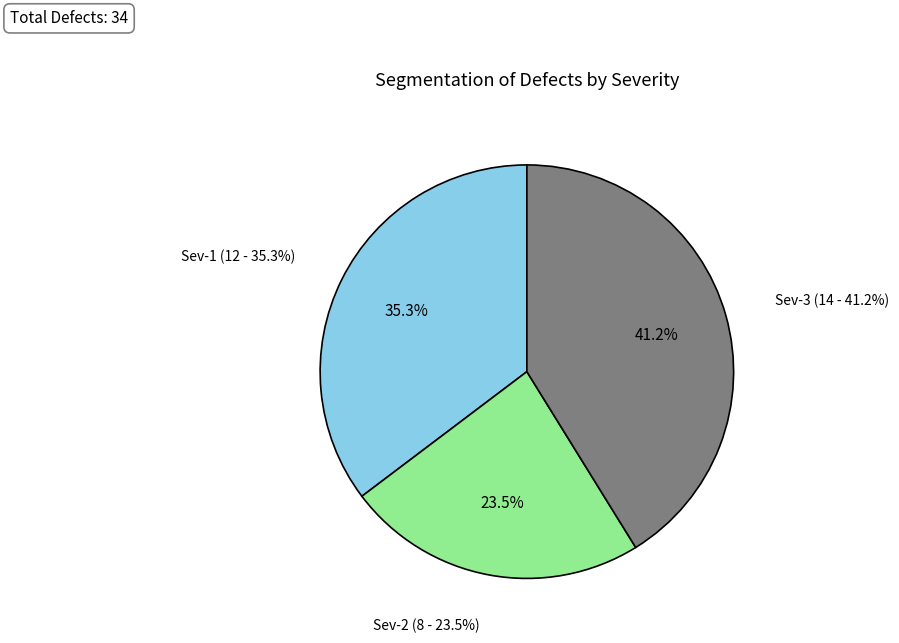

Combined, do Sev-2 and Sev-3 account for over 50%?

Yes